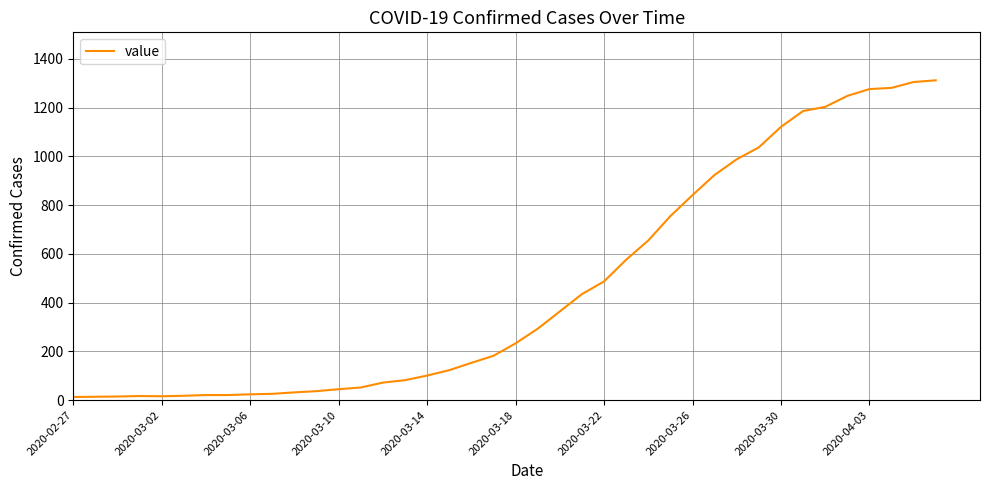

What is the maximum value shown in the chart?

1312